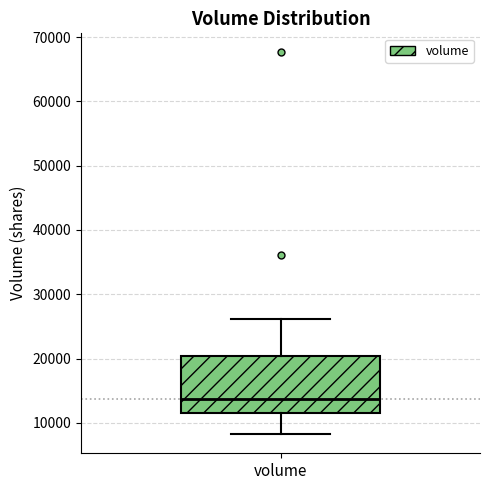

Transcribe this box plot: give where the median line is, the range the box spans, and where the two whiskers end, as read against the y-axis. The values are not printed on the chart, so give them approximately, as read against the axis.

median 14000, box 12000 to 20000, whiskers 8000 to 26000